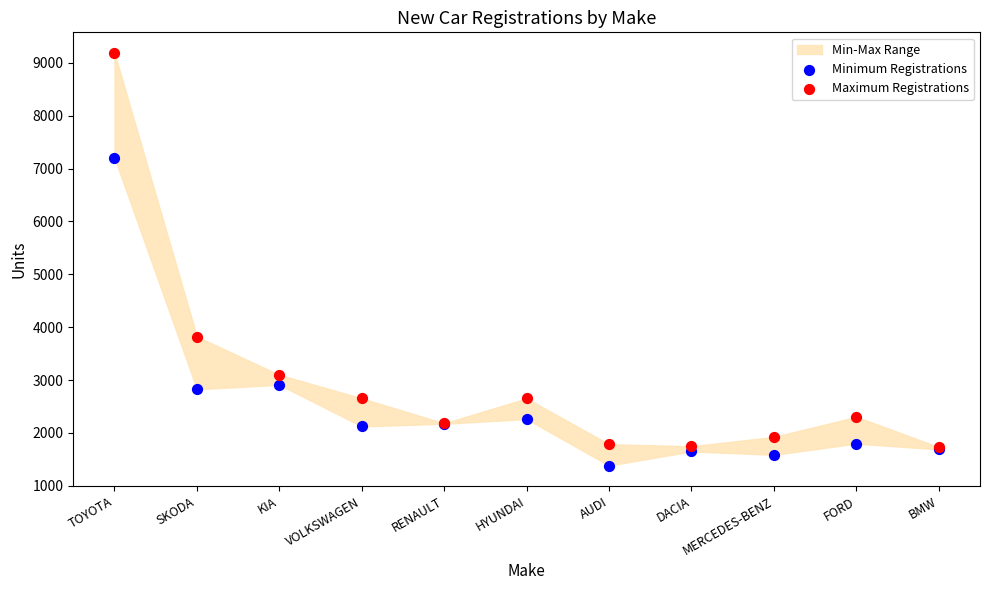

Which series reaches the maximum Y coordinate?

Maximum Registrations